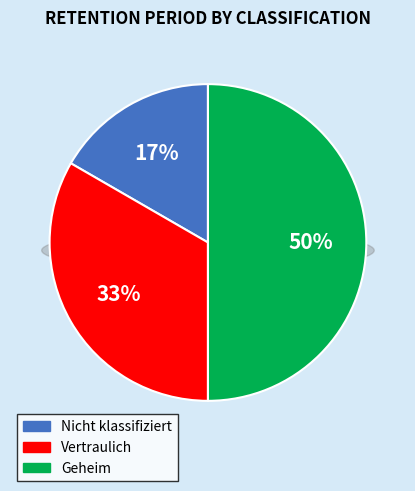

Rank the categories by value from highest to lowest.

Geheim, Vertraulich, Nicht klassifiziert